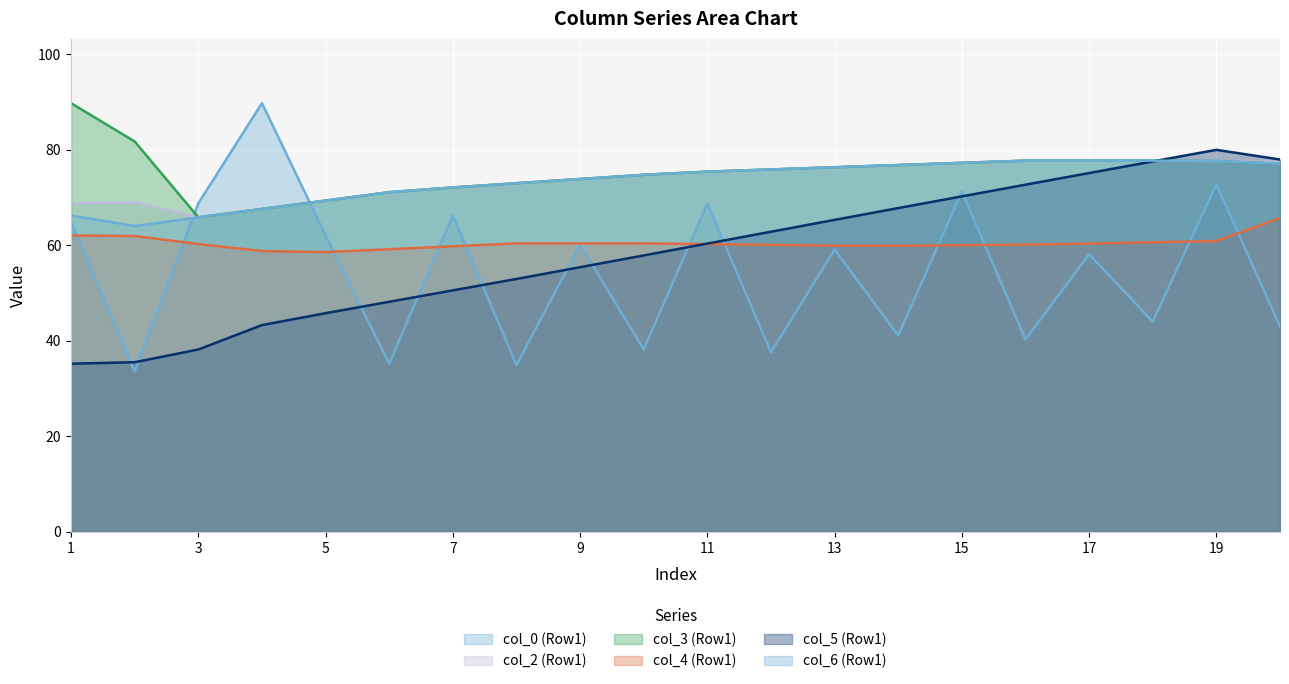

How many lines are shown in the chart?

6